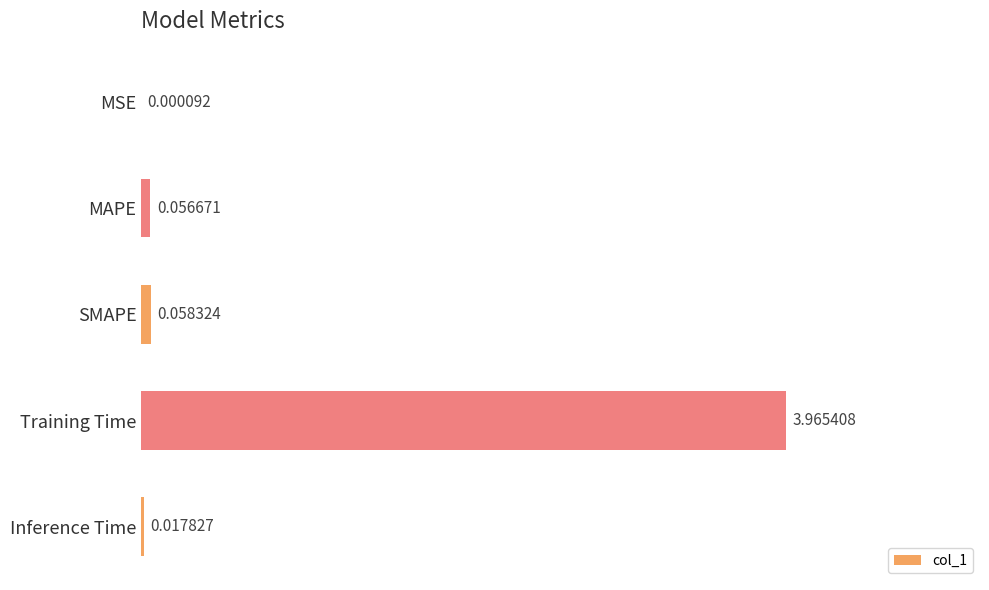

What is the sum of all values?

4.1